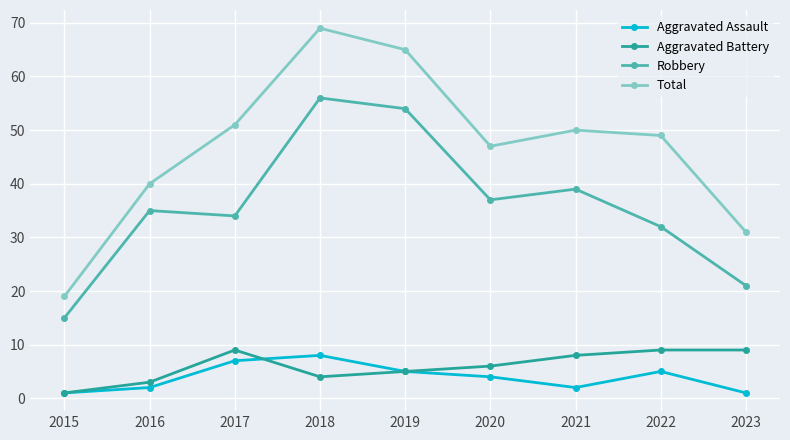

Does the chart have visible grid lines?

Yes